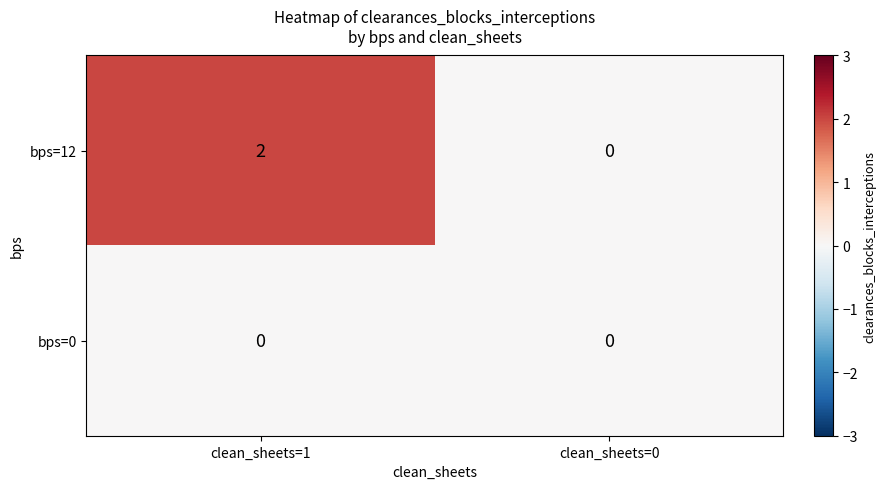

True or false: bps=12 has a value of 0 at clean_sheets=0.

True